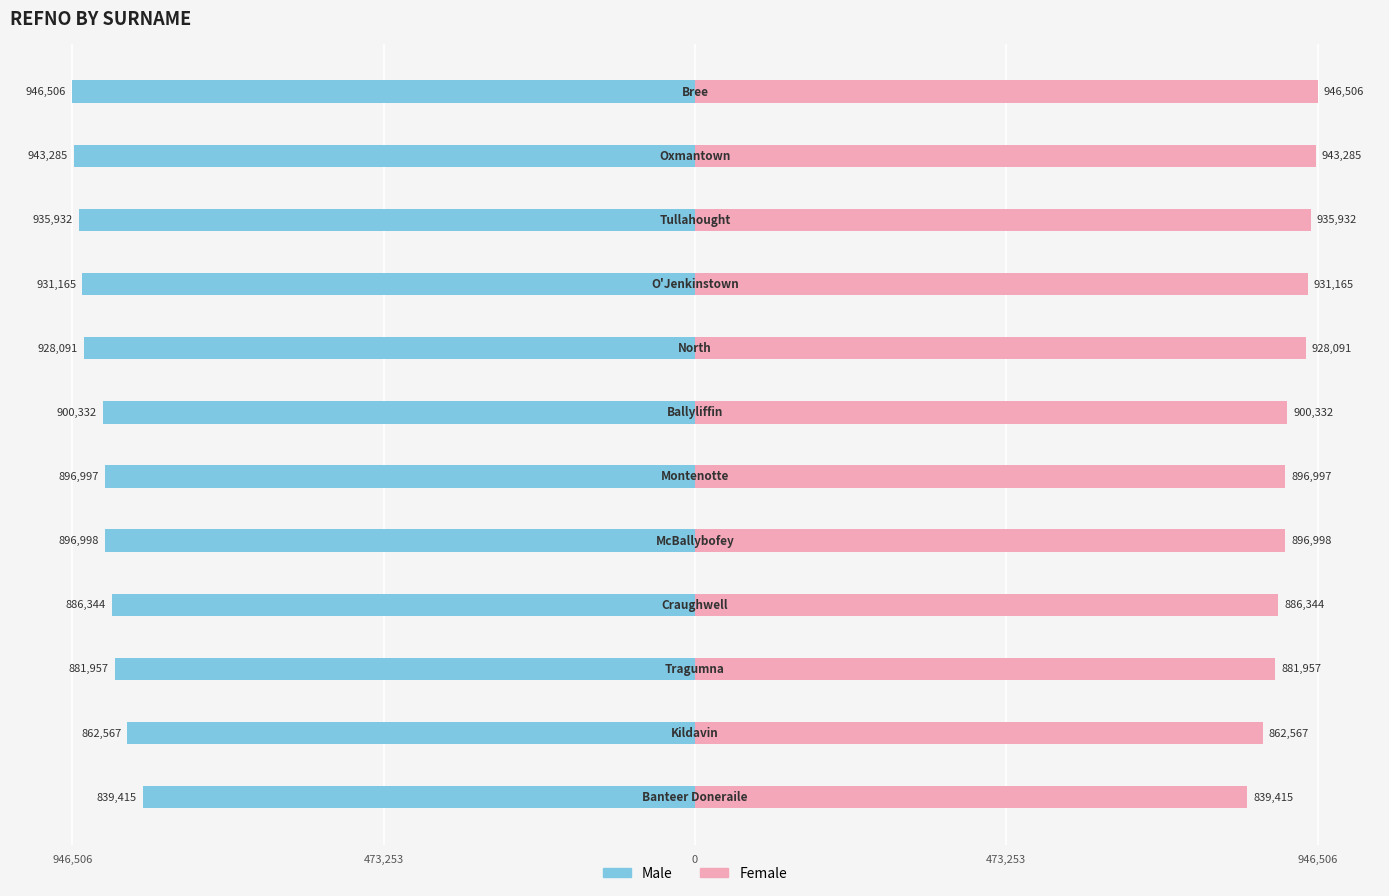

Rank the series at 11 from lowest to highest value.

Male, Female